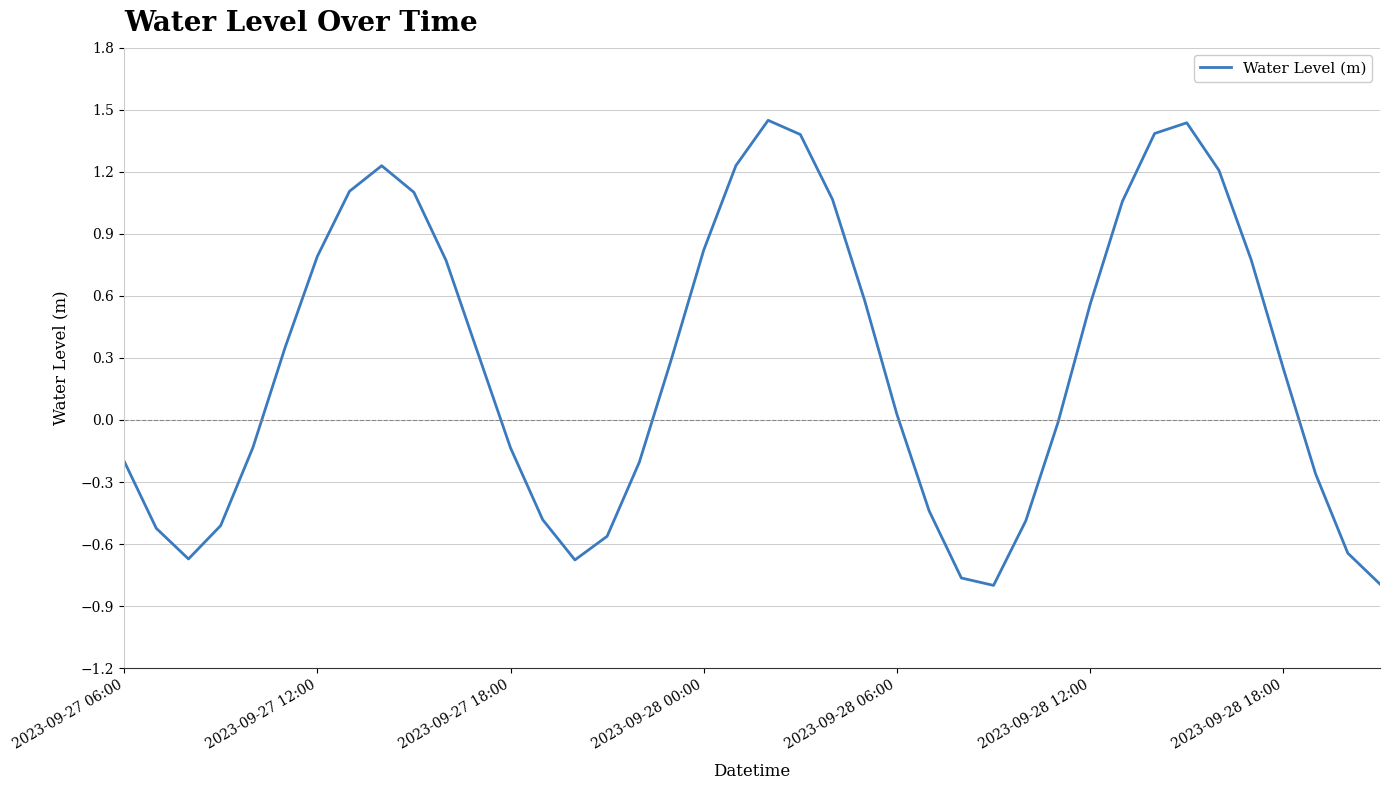

Is it true that the value at 2023-09-27 06:00 is -0.0?

False